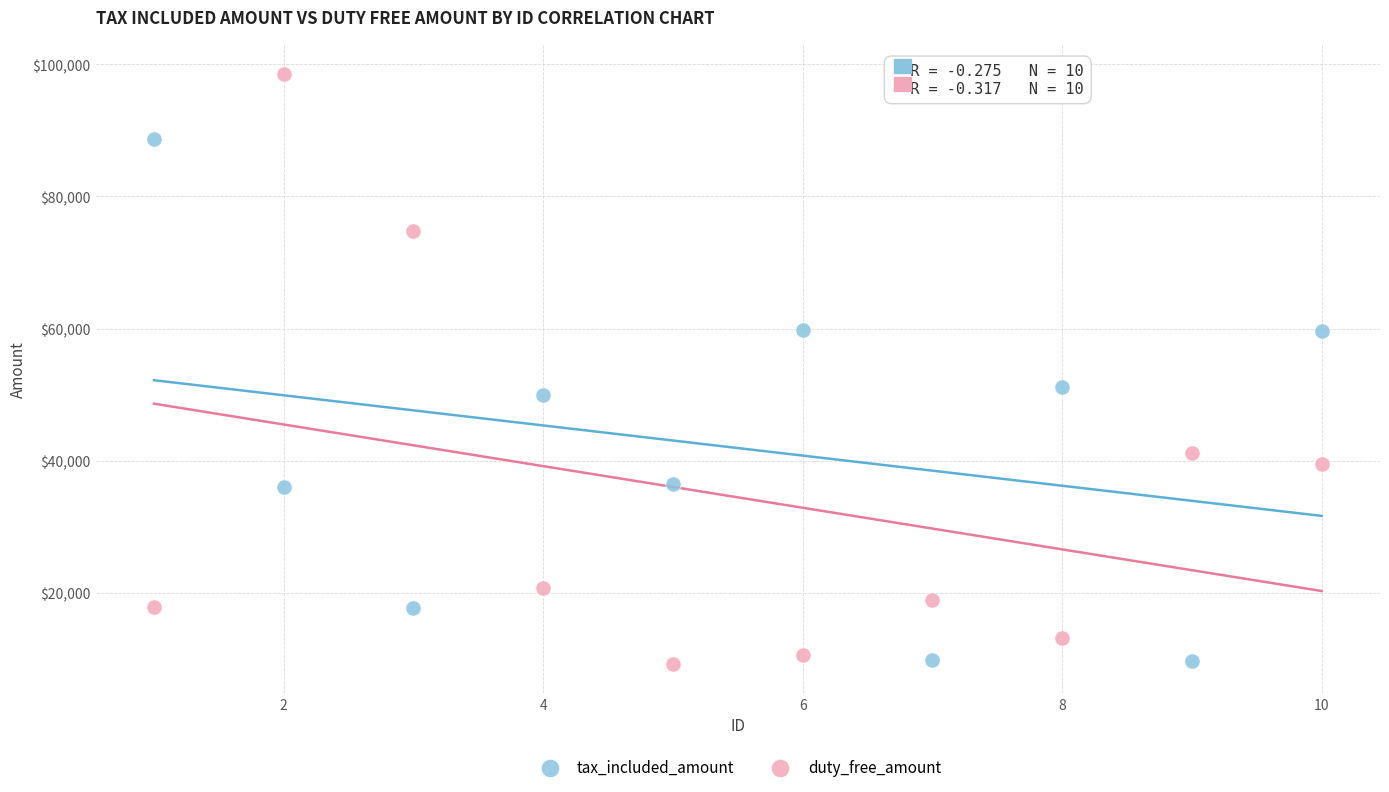

Which series contains the highest Y value?

duty_free_amount